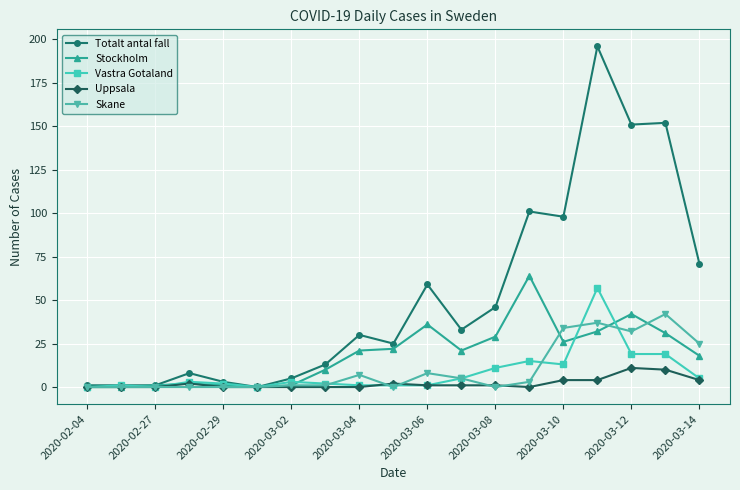

Which series has the largest total across all categories?

Totalt antal fall